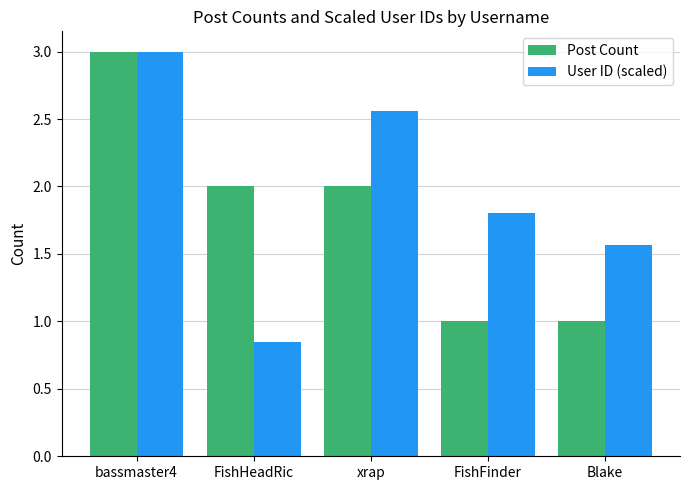

Which series changed the most between xrap and FishFinder?

Post Count